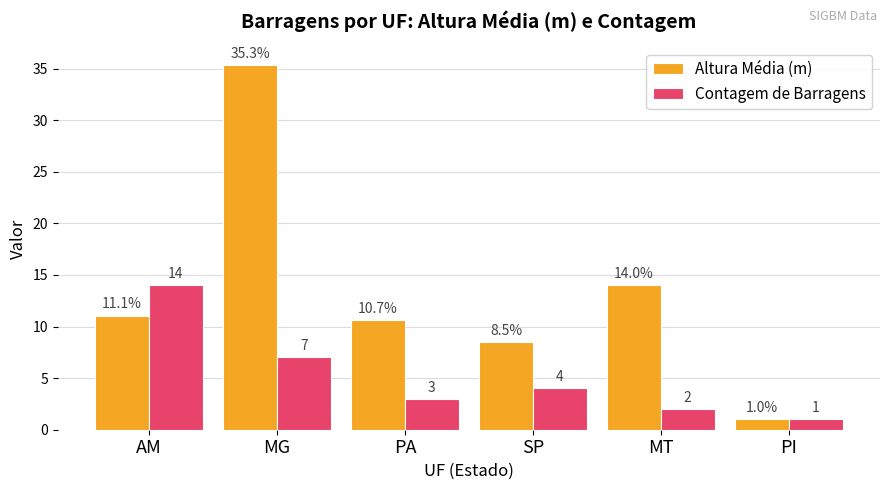

Reading left to right, extract all data points from this chart.

Altura Média (m): AM=11.1	MG=35.3	PA=10.7	SP=8.5	MT=14.0	PI=1.0
Contagem de Barragens: AM=14.0	MG=7.0	PA=3.0	SP=4.0	MT=2.0	PI=1.0